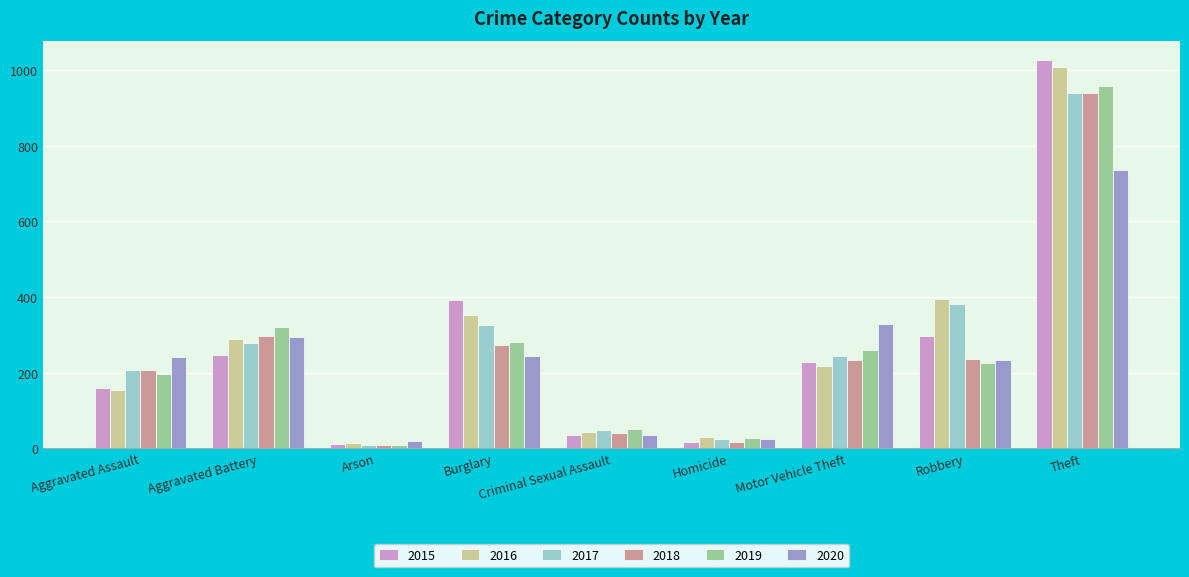

How many series are shown in this chart?

6